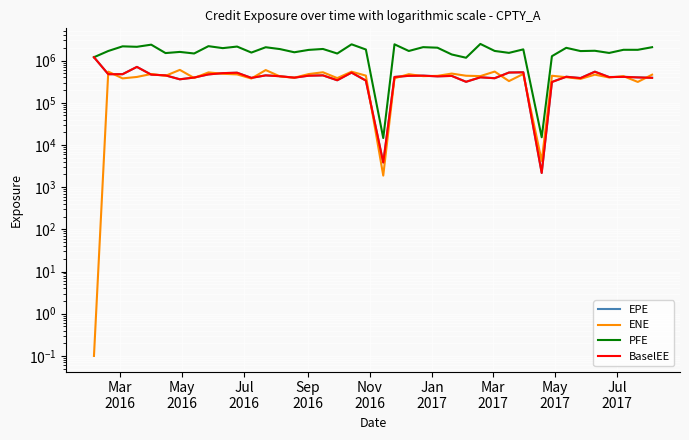

At how many categories does at least one series exceed 1713437?

21